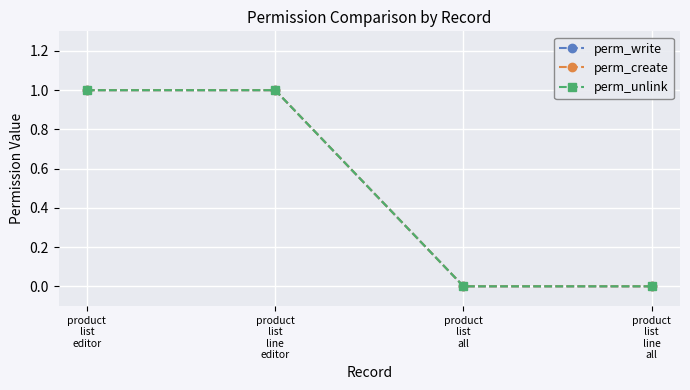

Is this an area chart (filled region under the line)?

No